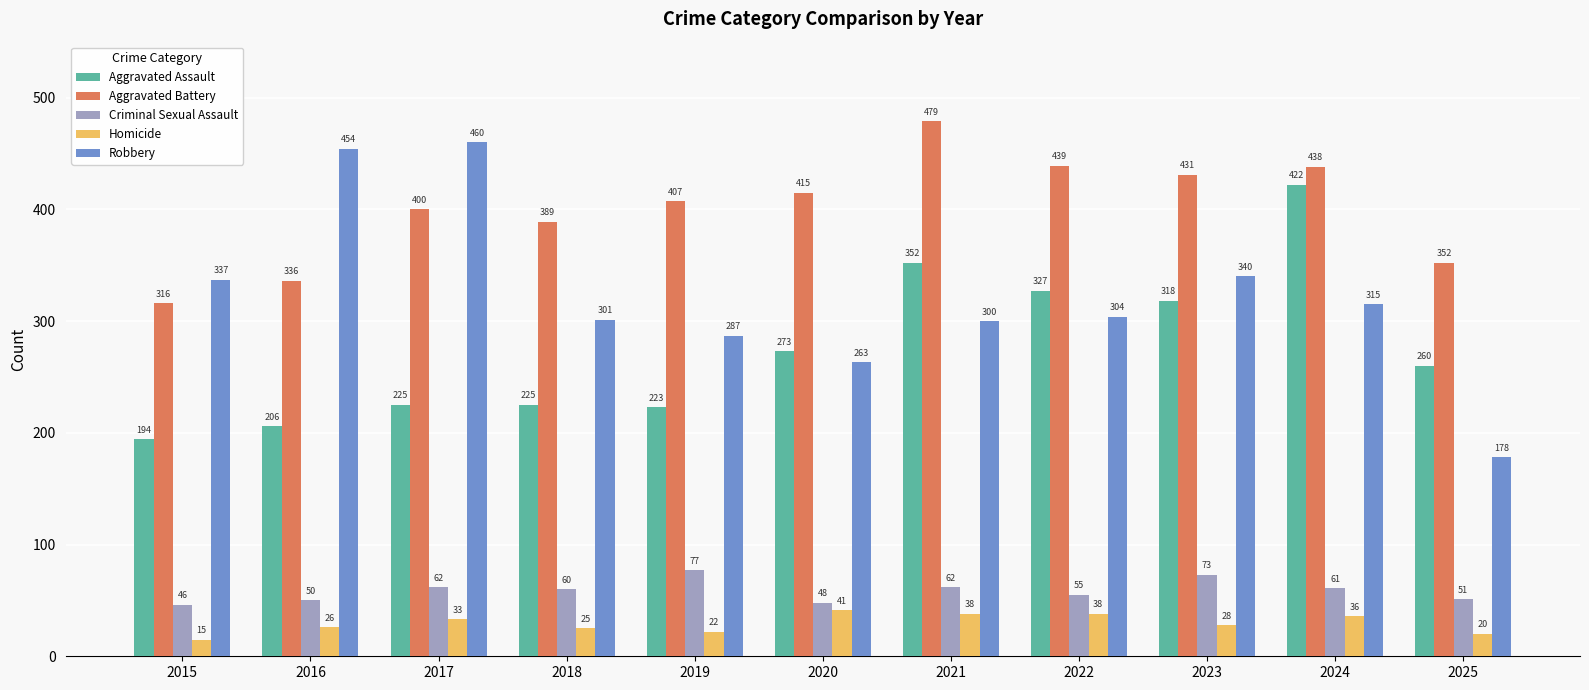

Reading left to right, transcribe all the data shown in this chart.

Aggravated Assault: 2015=194	2016=206	2017=225	2018=225	2019=223	2020=273	2021=352	2022=327	2023=318	2024=422	2025=260
Aggravated Battery: 2015=316	2016=336	2017=400	2018=389	2019=407	2020=415	2021=479	2022=439	2023=431	2024=438	2025=352
Criminal Sexual Assault: 2015=46	2016=50	2017=62	2018=60	2019=77	2020=48	2021=62	2022=55	2023=73	2024=61	2025=51
Homicide: 2015=15	2016=26	2017=33	2018=25	2019=22	2020=41	2021=38	2022=38	2023=28	2024=36	2025=20
Robbery: 2015=337	2016=454	2017=460	2018=301	2019=287	2020=263	2021=300	2022=304	2023=340	2024=315	2025=178